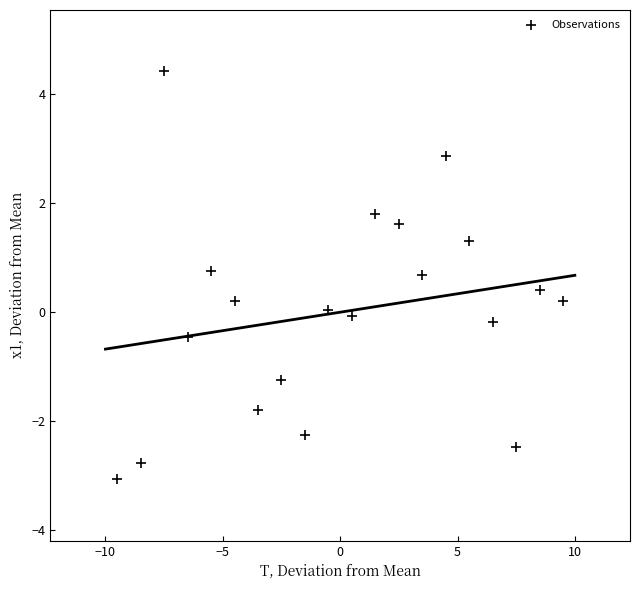

What is the range of X values (max minus min)?

19.0